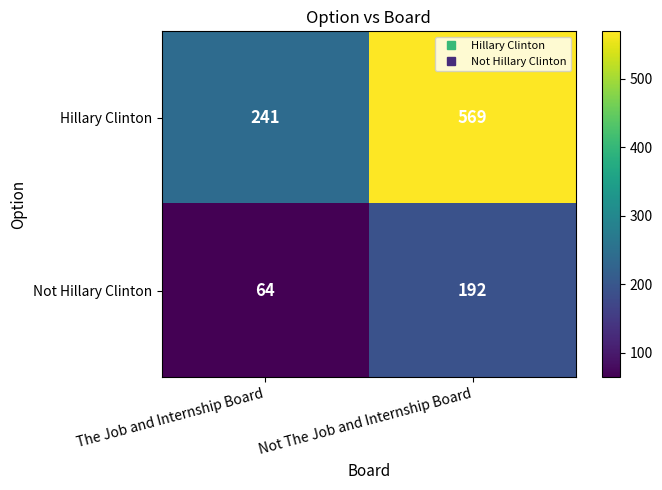

What is the total value across all series at Not The Job and Internship Board?

761